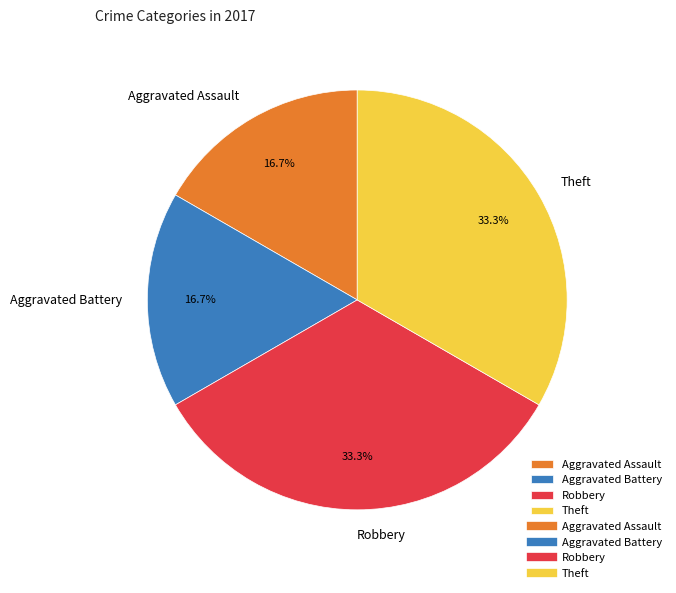

To the nearest percent, what is the combined percentage of Robbery and Theft?

67%